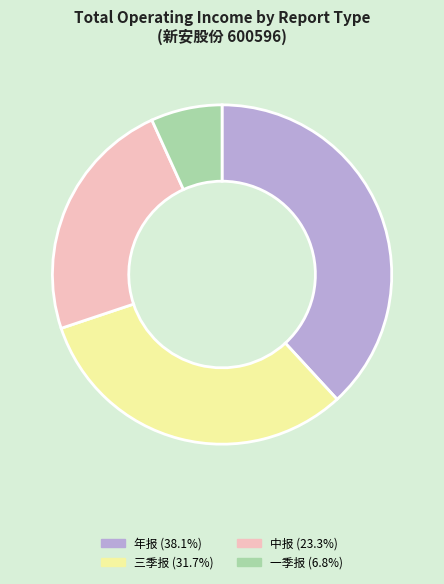

Does 年报 represent more than half of the total?

No